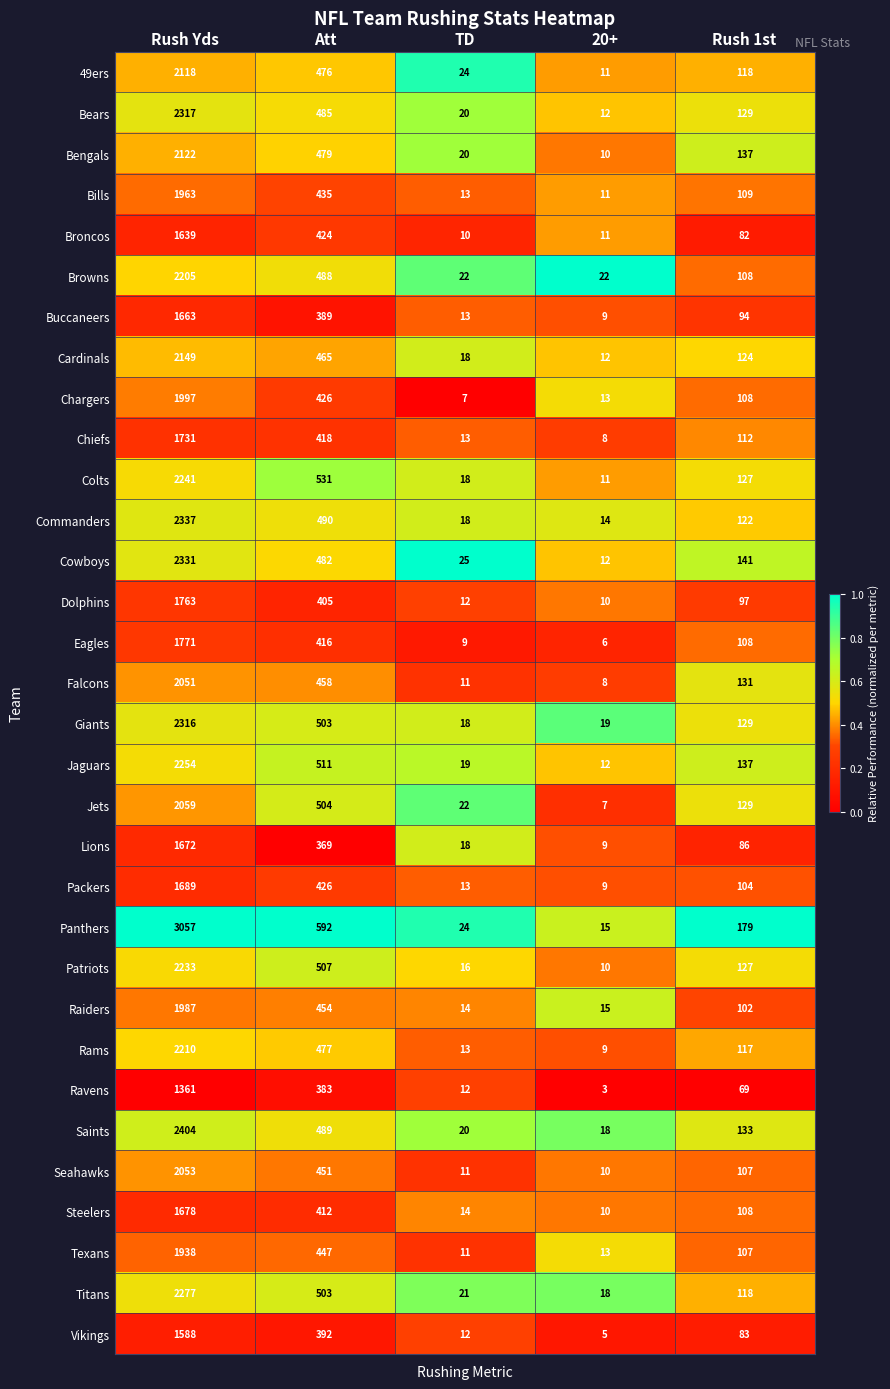

Which category has the highest value across all series?

Rush Yds